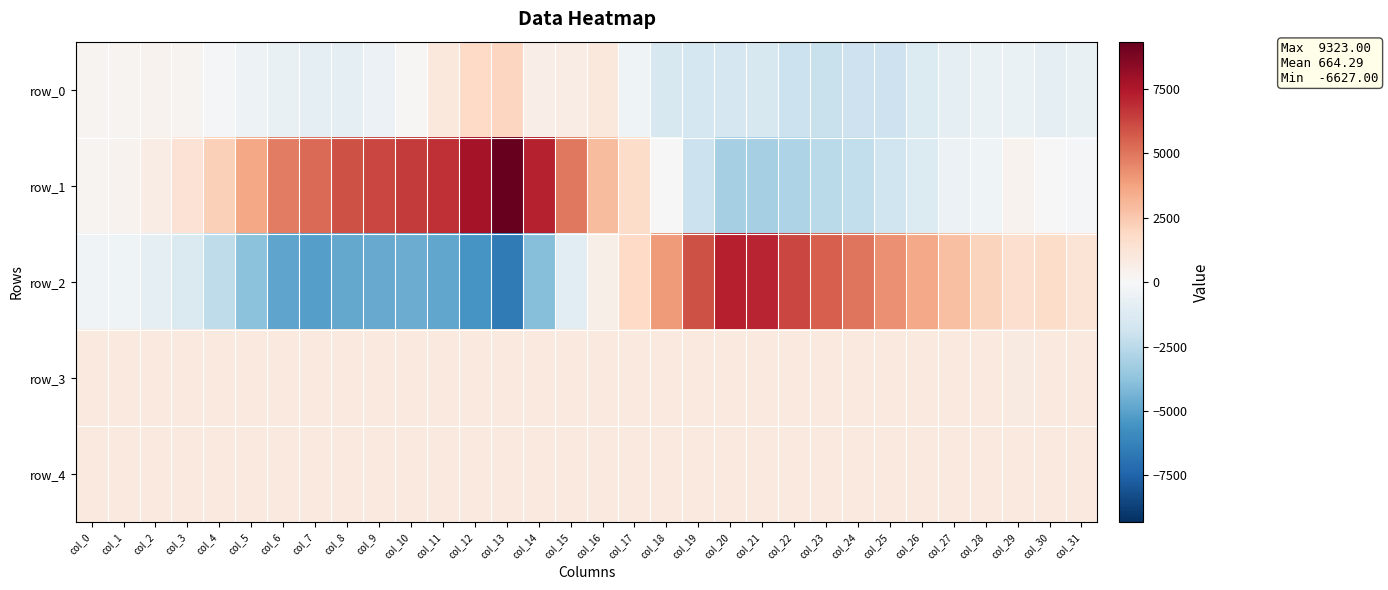

List the labels in order of row_2 value, largest first.

col_20, col_21, col_22, col_19, col_23, col_24, col_25, col_18, col_26, col_27, col_28, col_17, col_30, col_29, col_31, col_16, col_0, col_1, col_2, col_15, col_3, col_4, col_5, col_14, col_10, col_9, col_8, col_11, col_6, col_7, col_12, col_13